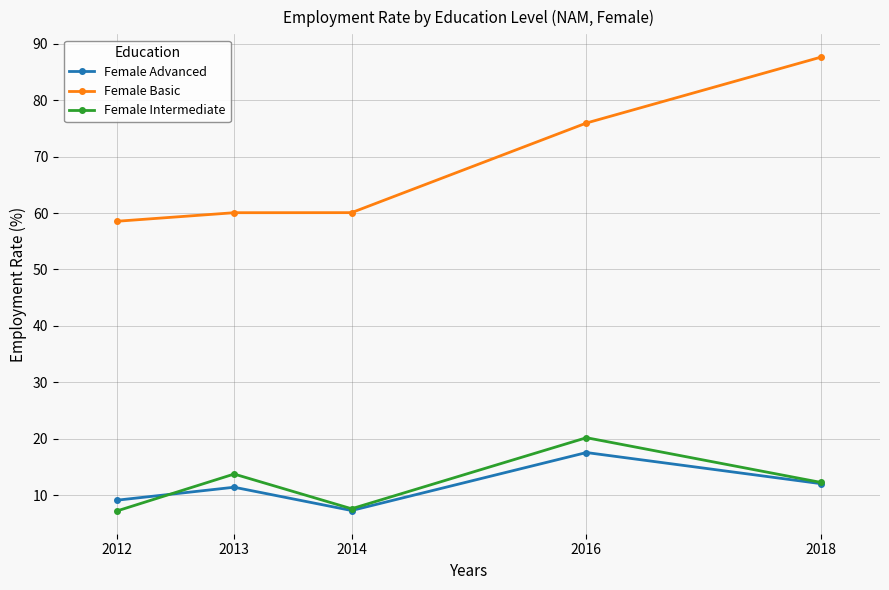

Rank the series at 2012 from lowest to highest value.

Female Intermediate, Female Advanced, Female Basic